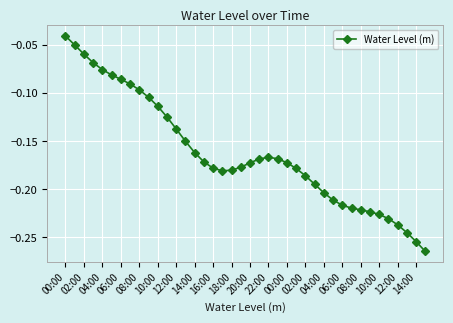

What is the sum of all values?

-6.5